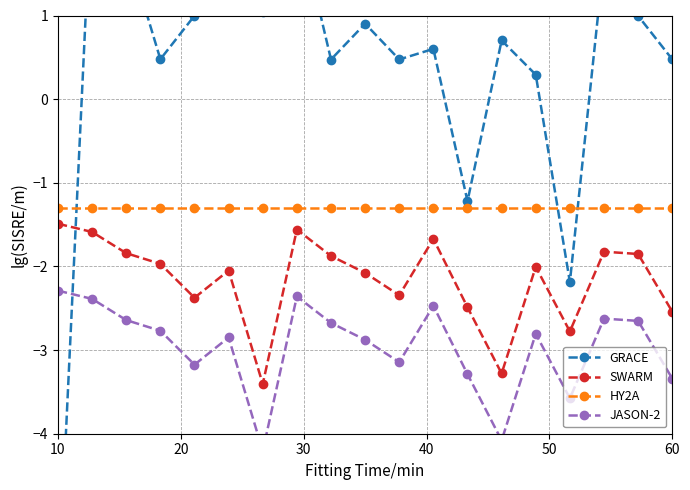

How many interior local valleys does the SWARM series have?

5